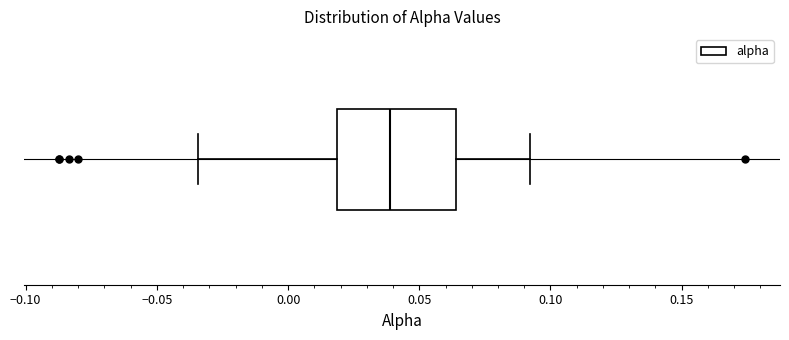

Read this box plot against the x-axis: the position of the median line, the range covered by the box, and the ends of both whiskers. The values are not printed on the chart, so give them approximately, as read against the axis.

median 0.040, box 0.020 to 0.065, whiskers -0.035 to 0.090